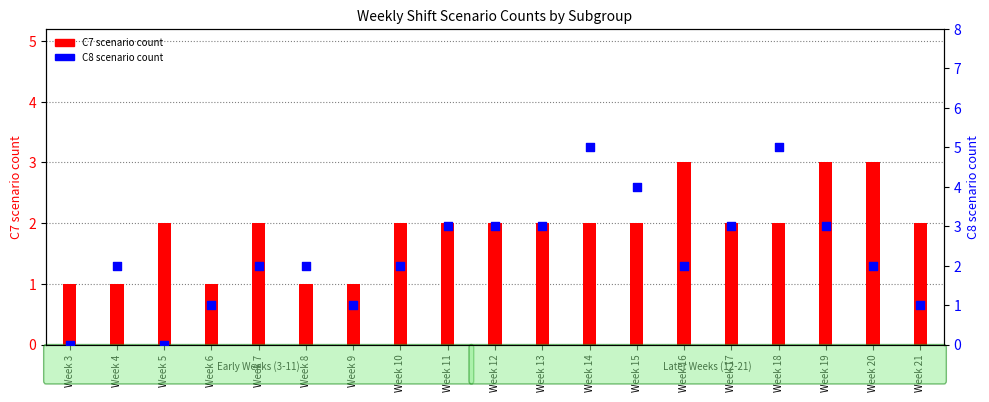

What is the total value across all series at Week 10?

4